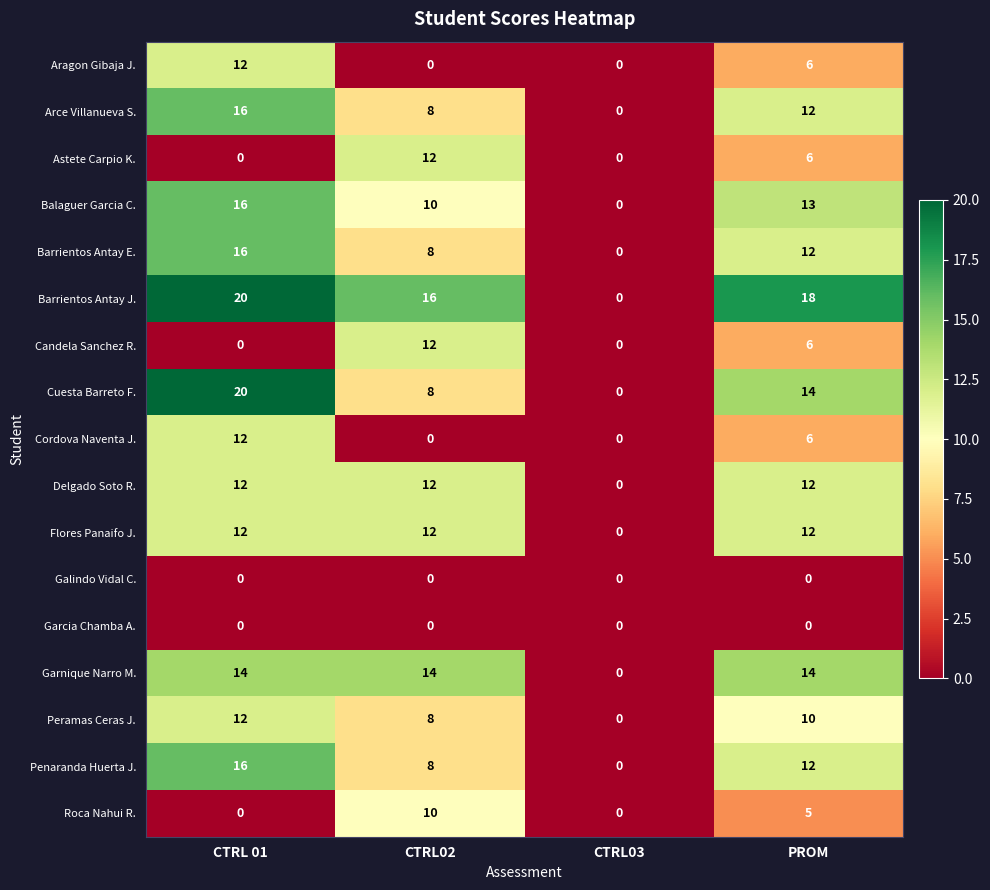

What is the sum of the Flores Panaifo J. values at CTRL 01 and CTRL03?

12